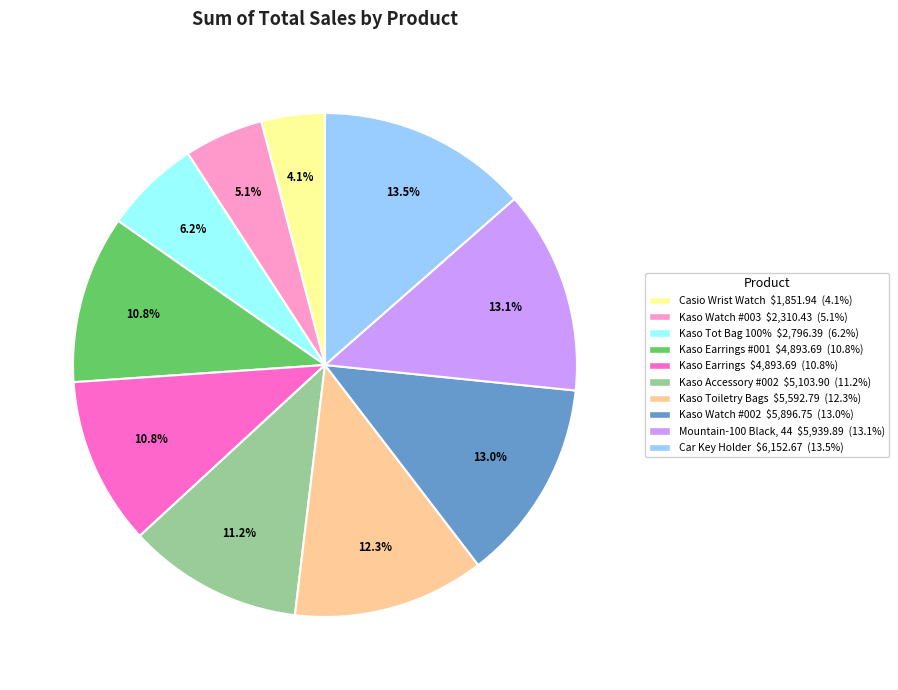

Does any single category account for the majority?

No